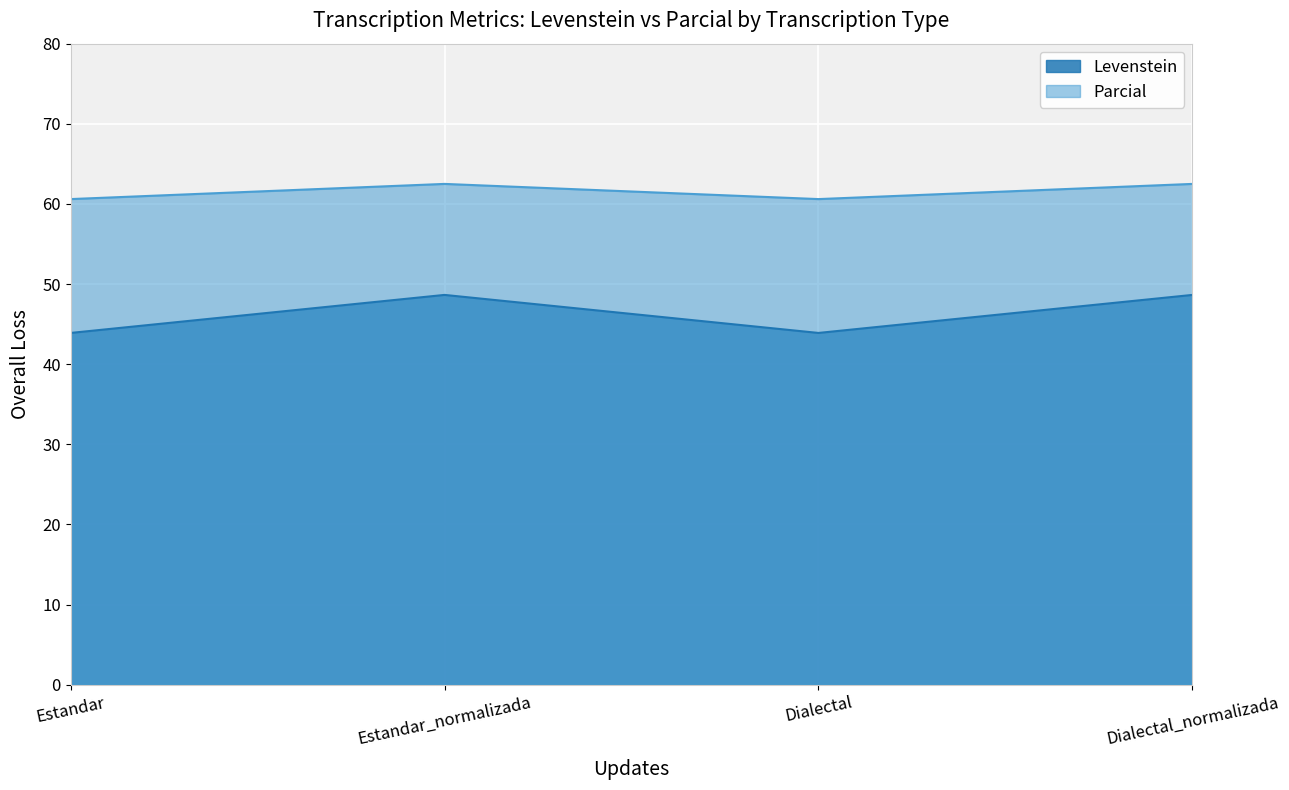

True or false: Parcial and Levenstein intersect in this chart.

False